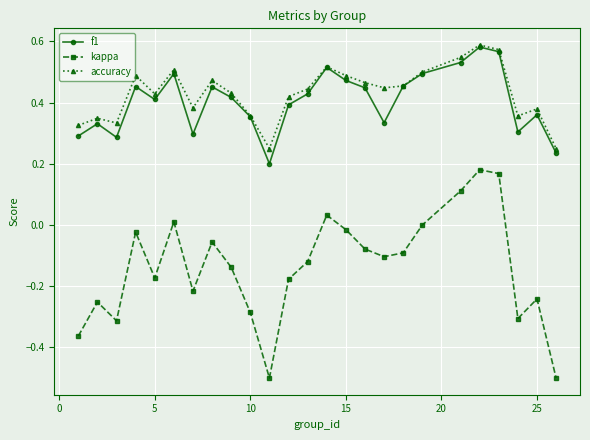

True or false: f1 and kappa intersect in this chart.

False